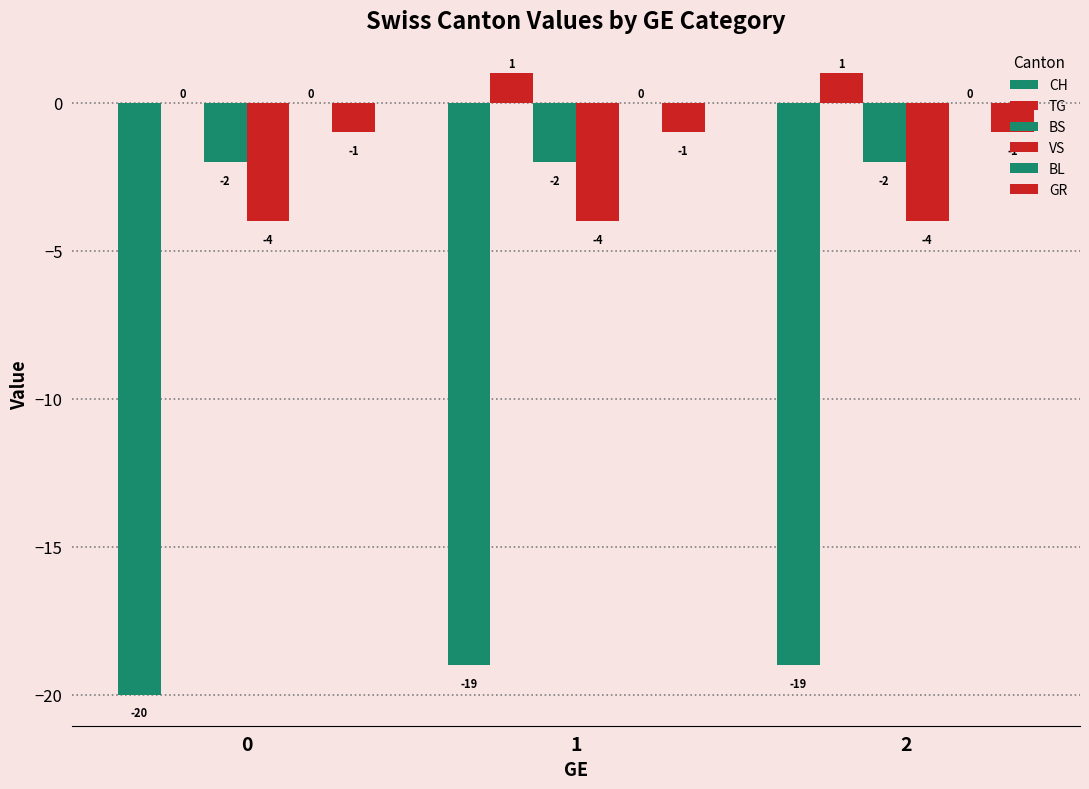

How many groups of bars are there?

3